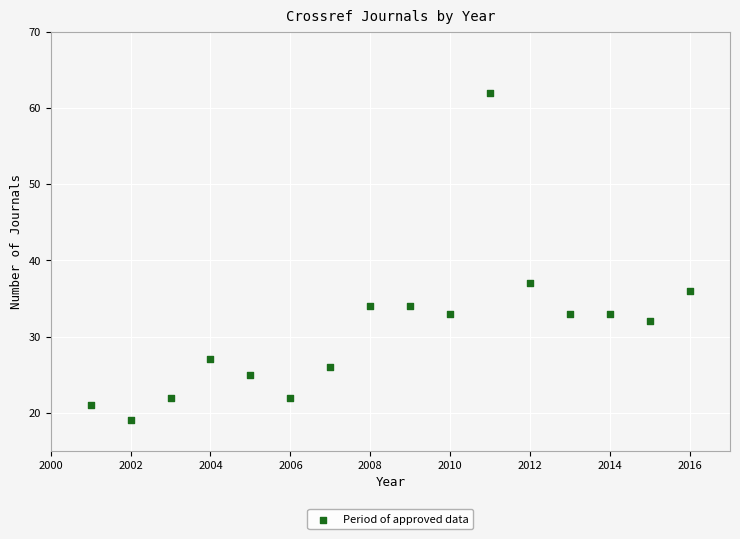

What Y value in the scatter plot is closest to 40?

37